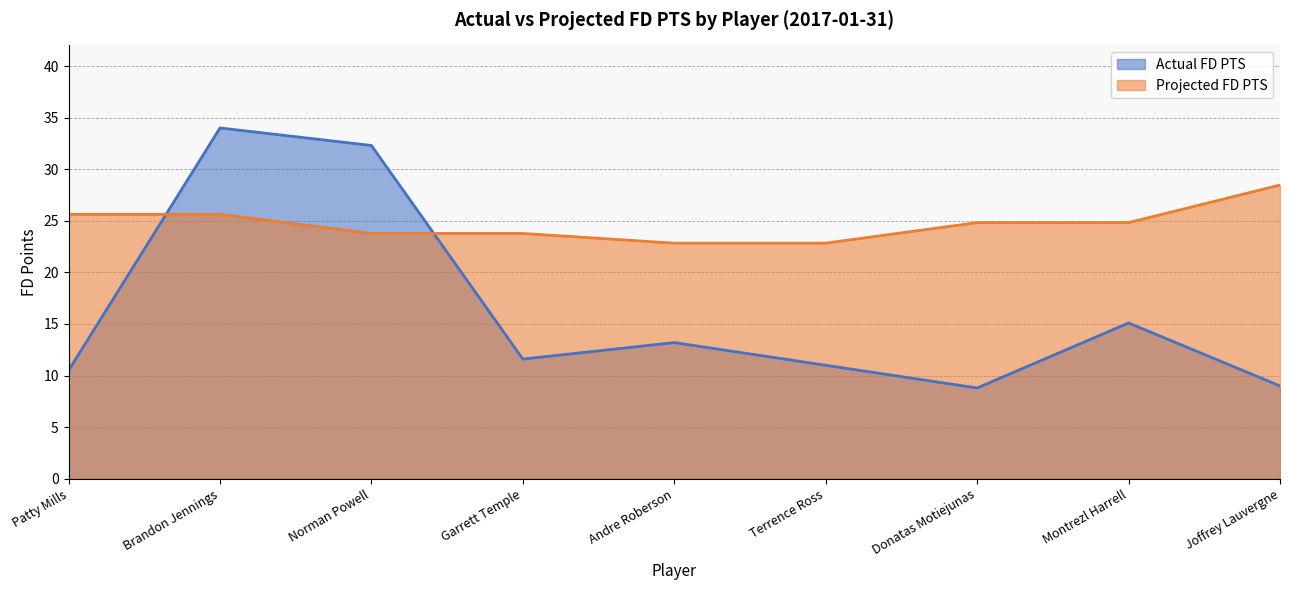

What is the sum of all Actual FD PTS values?

145.5